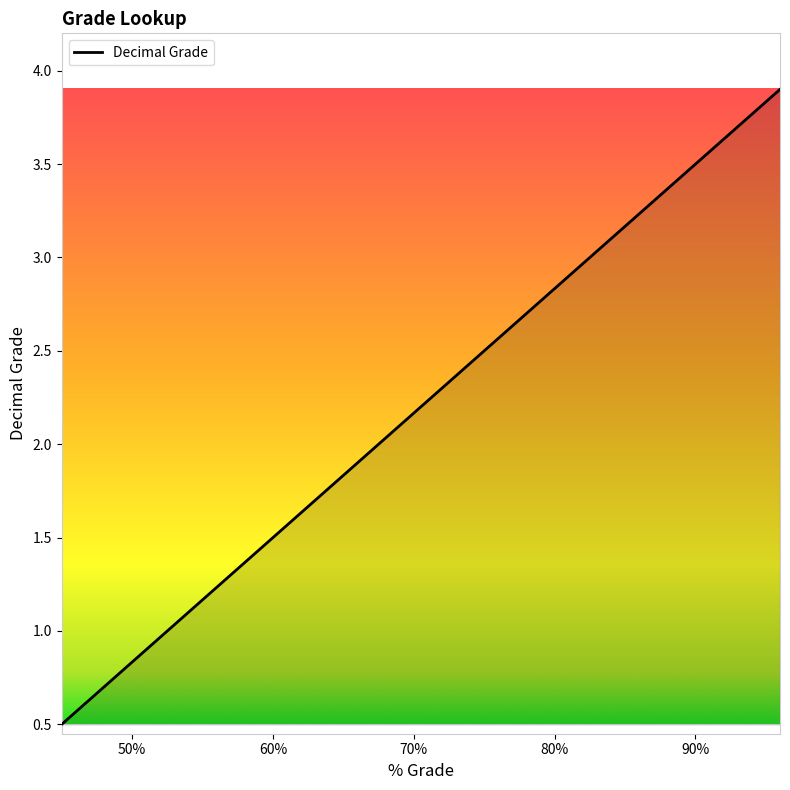

What is the maximum value shown in the chart?

3.9